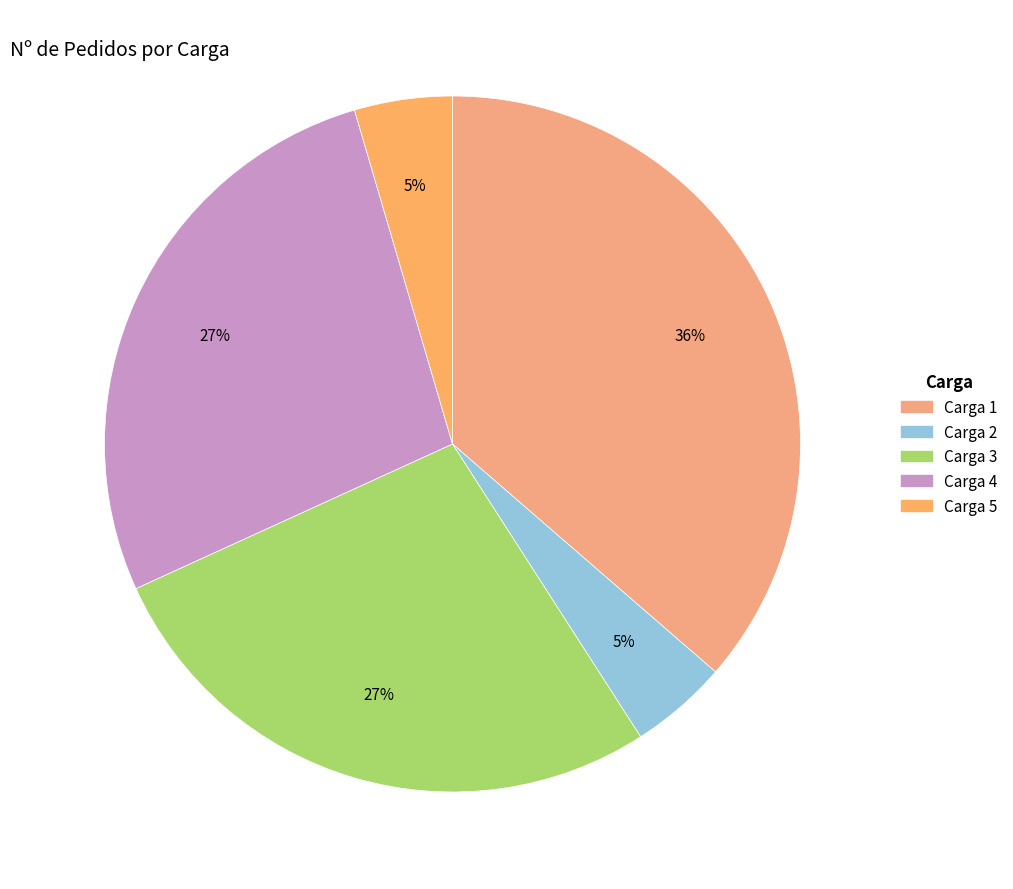

Count the number of slices in the pie.

5